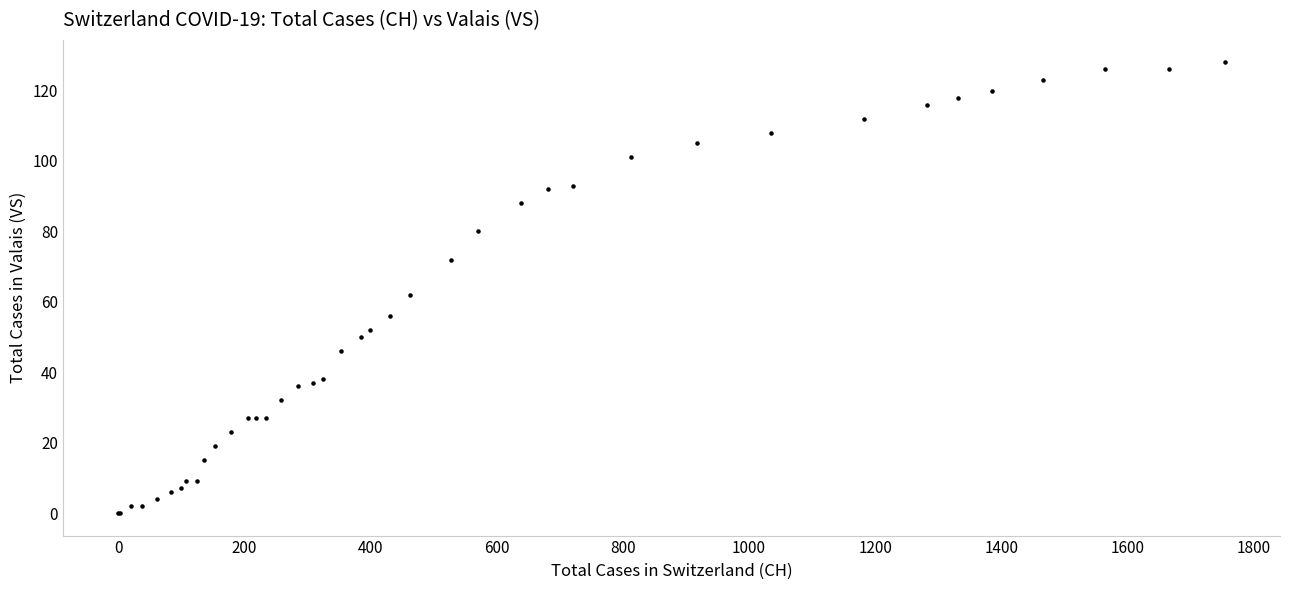

What Y value in the scatter plot is closest to 64?

62